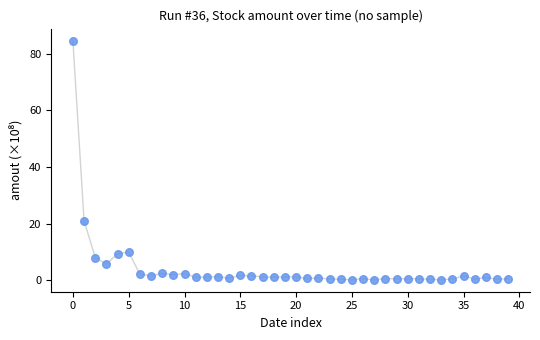

What Y value in the scatter plot is closest to 42?

21.1